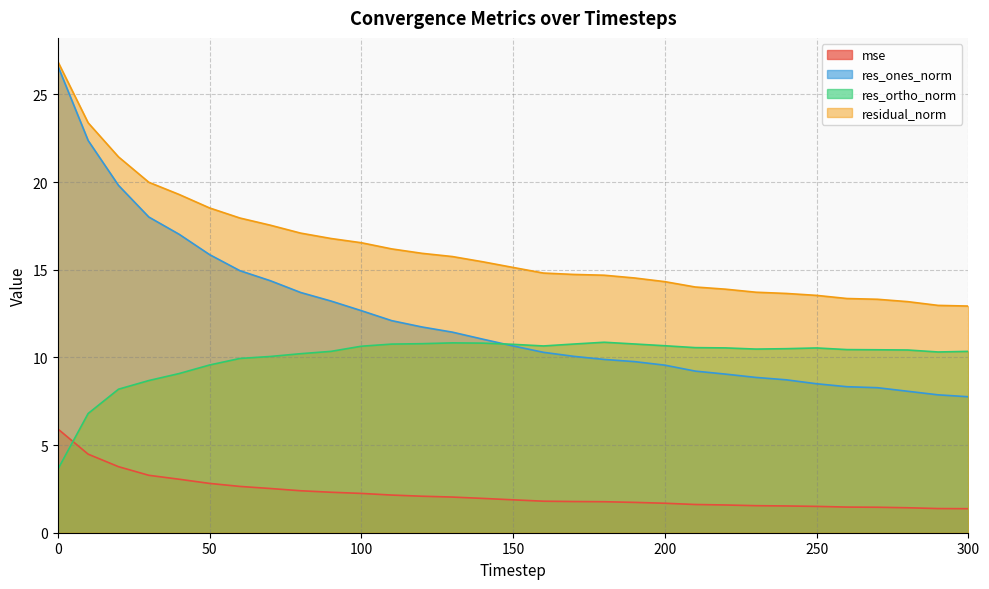

What is the difference between the maximum and minimum values in the res_ones_norm series?

18.9